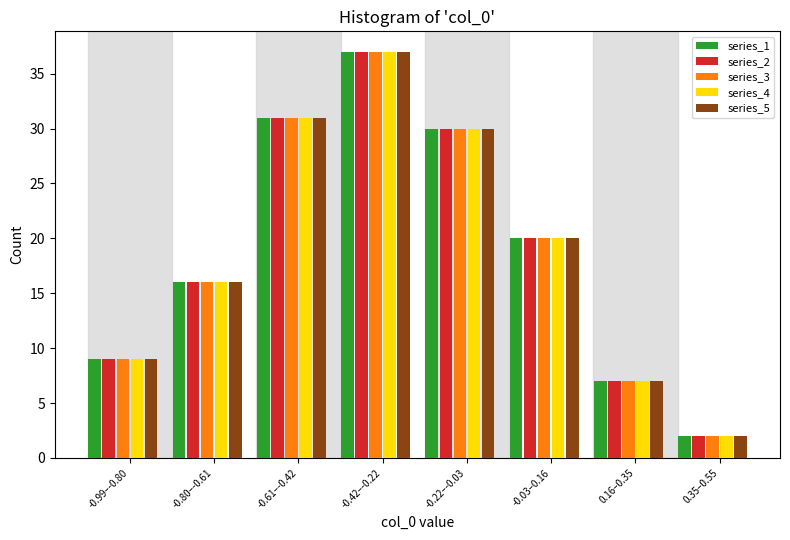

Is the value of series_2 at 0.16–0.35 greater than the value of series_5 at 0.35–0.55?

Yes